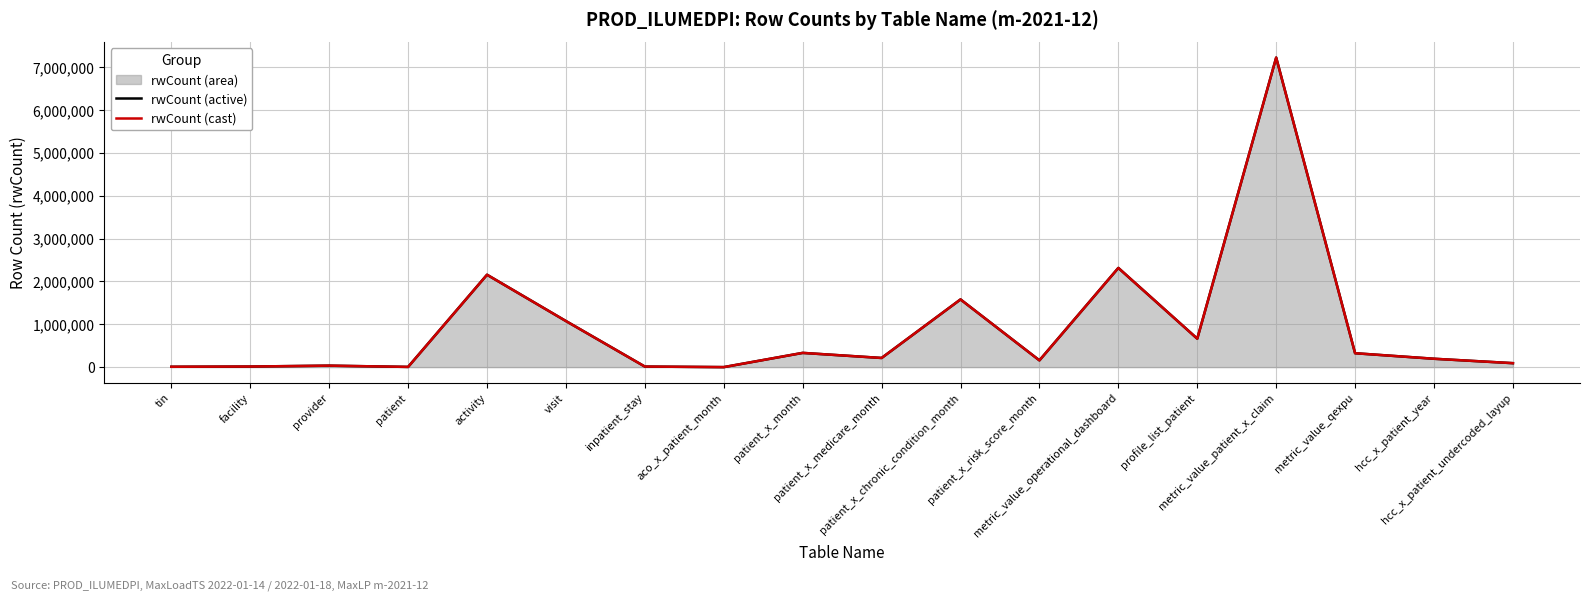

Is the value of rwCount (cast) at provider greater than the value of rwCount (active) at hcc_x_patient_year?

No